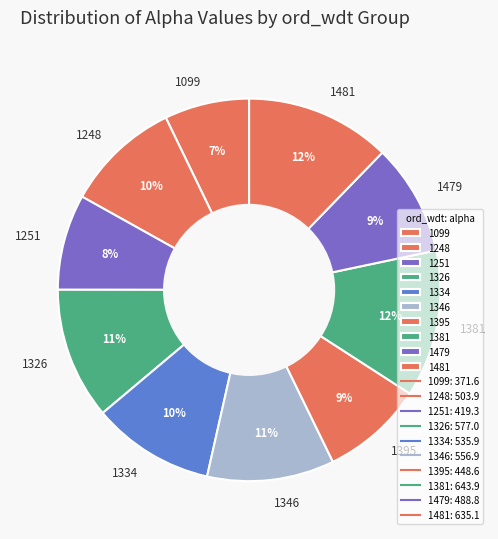

Is the sum of 1248 and 1481 greater than half?

No